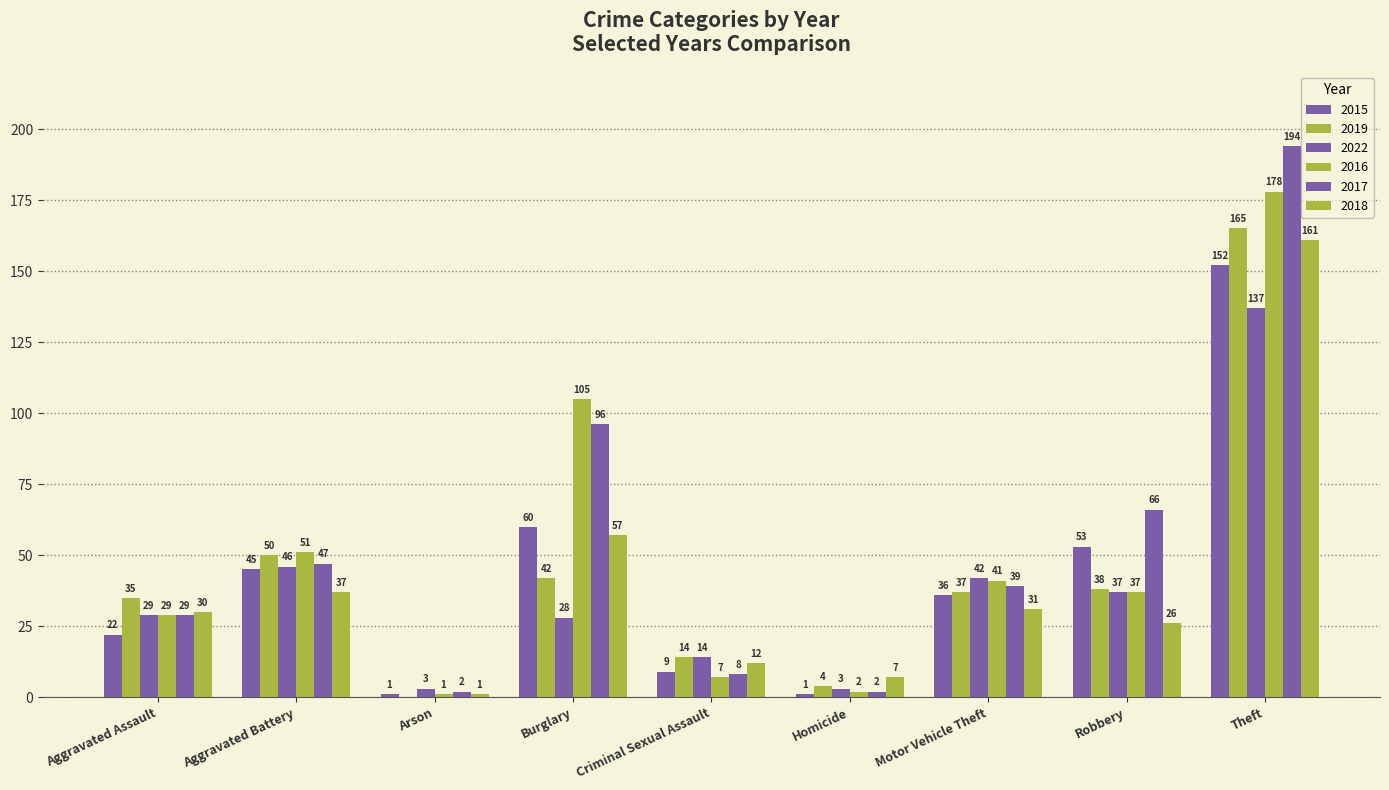

Is the value of 2022 at Theft greater than the value of 2017 at Motor Vehicle Theft?

Yes